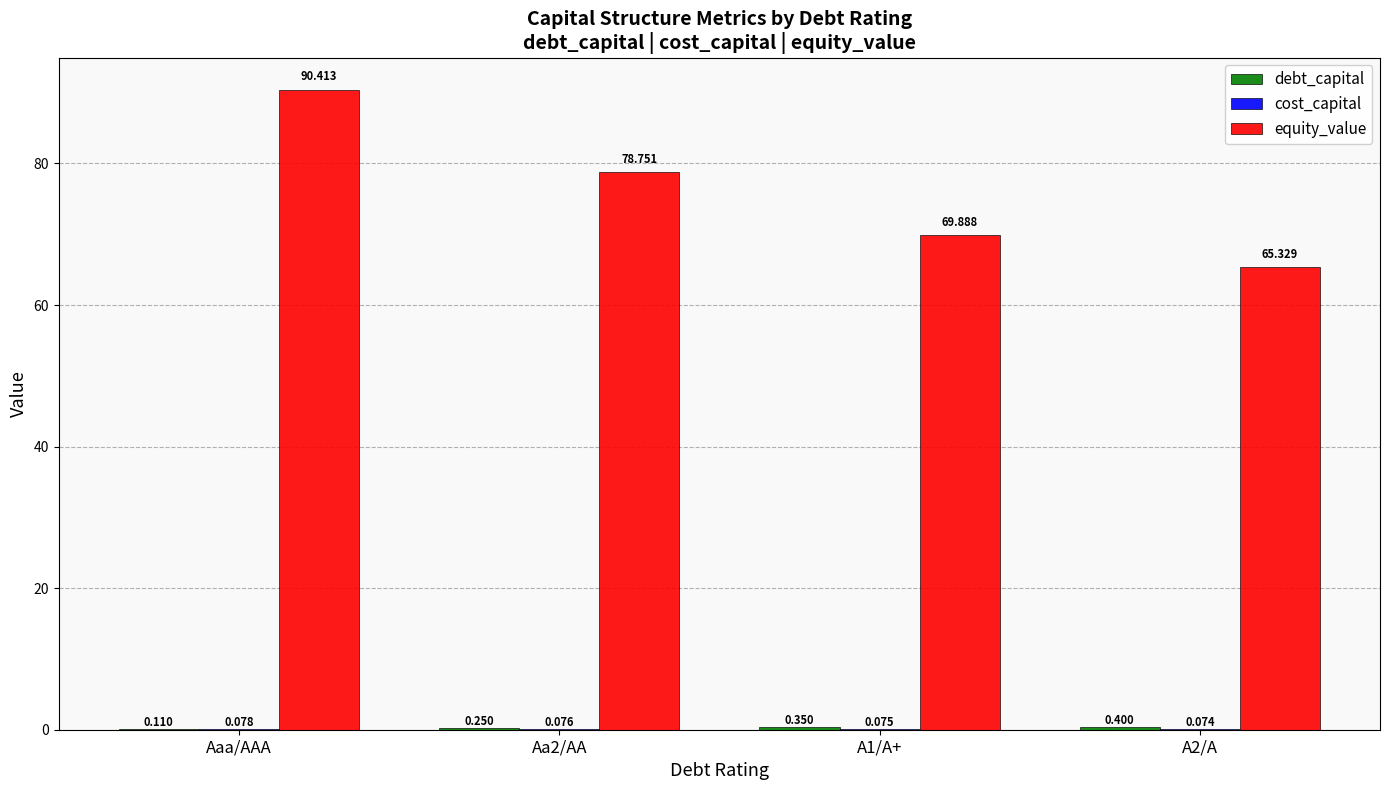

Where does the equity_value series first go above 78?

Aaa/AAA